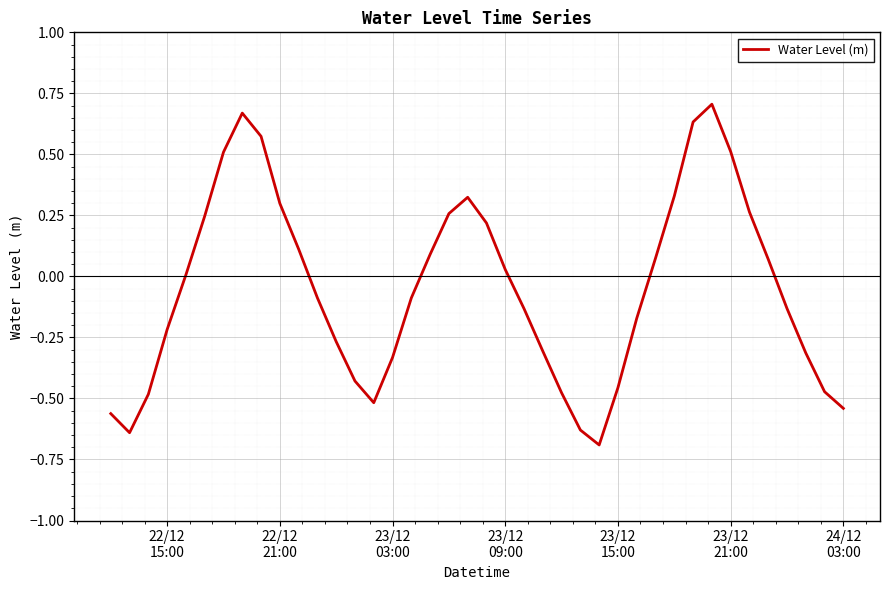

What is the difference between the maximum and minimum values?

1.4